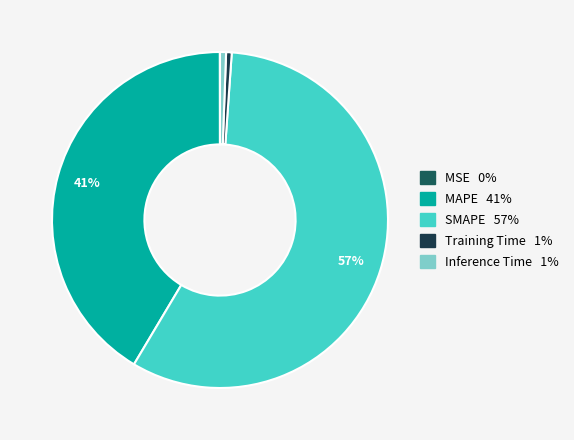

The Inference Time slice represents 13% of the pie. True or false?

False